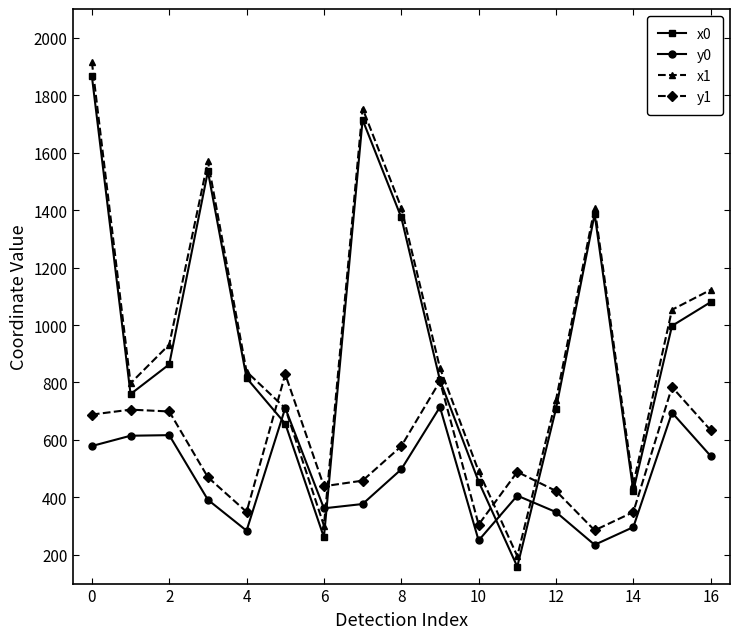

What is the smallest value displayed?

158.9